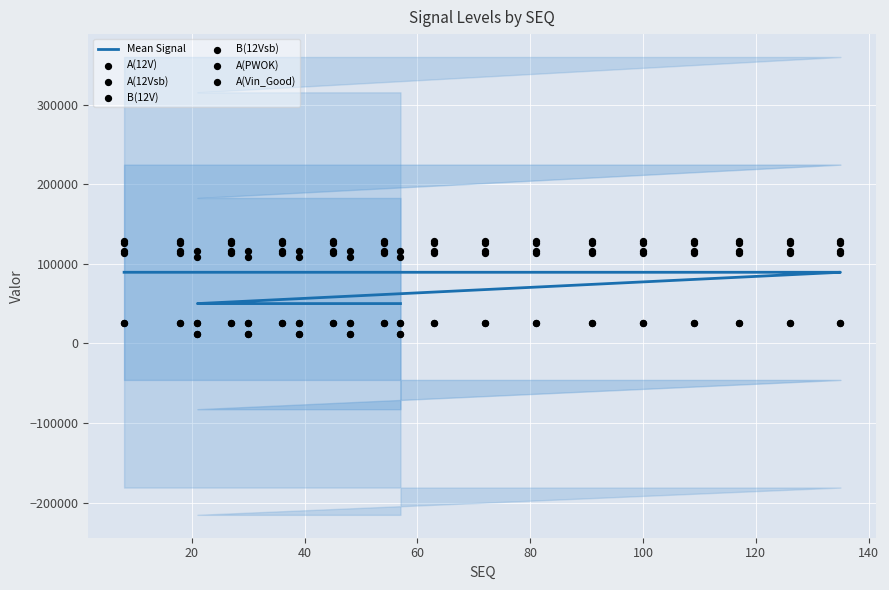

Is the value of B(12Vsb) at 54 greater than the value of A(12Vsb) at 72?

No